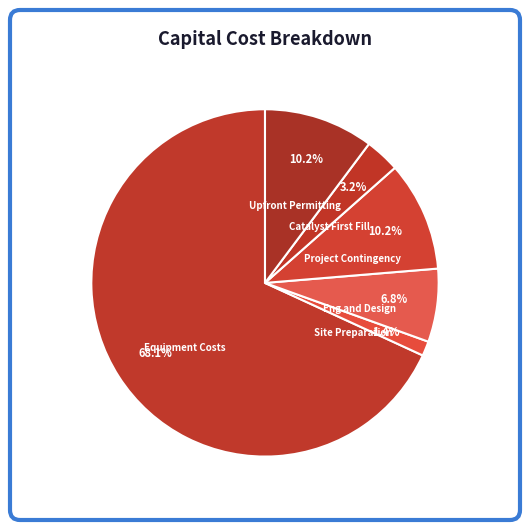

The Eng and Design slice represents 7% of the pie. True or false?

True